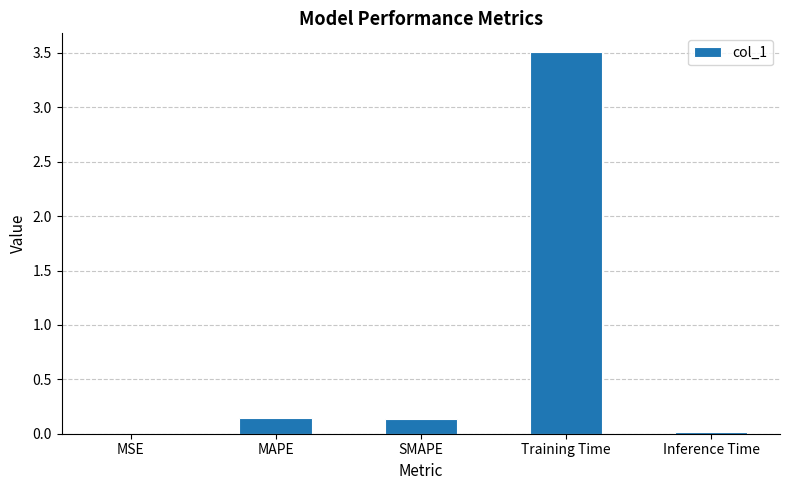

What is the approximate value at Training Time?

3.5